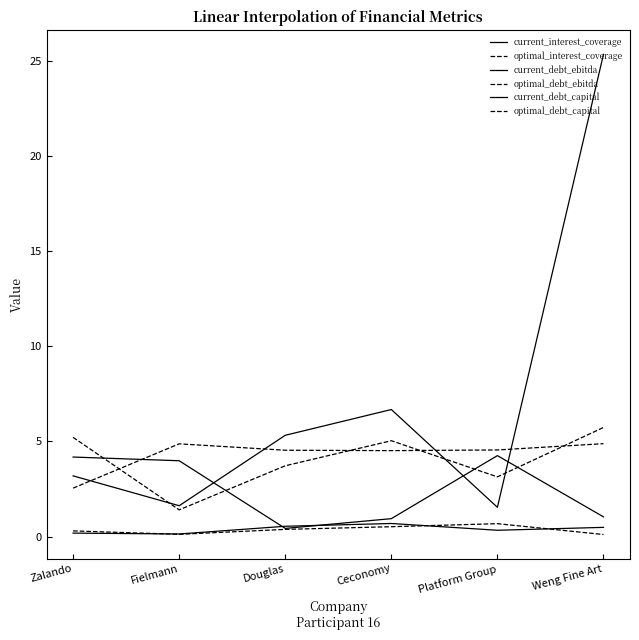

Rank the categories by current_debt_ebitda value from lowest to highest.

Platform Group, Fielmann, Zalando, Douglas, Ceconomy, Weng Fine Art